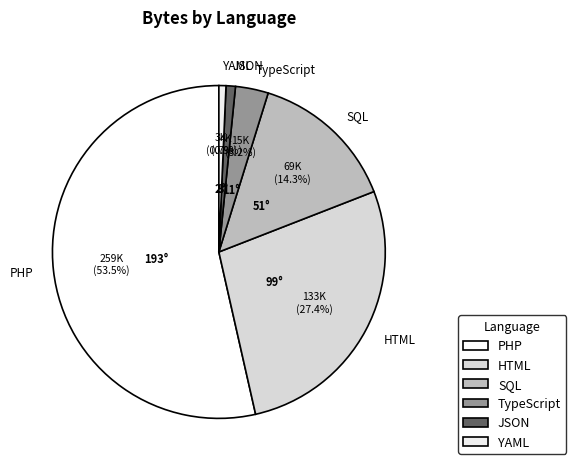

What is the largest slice in the pie chart?

PHP